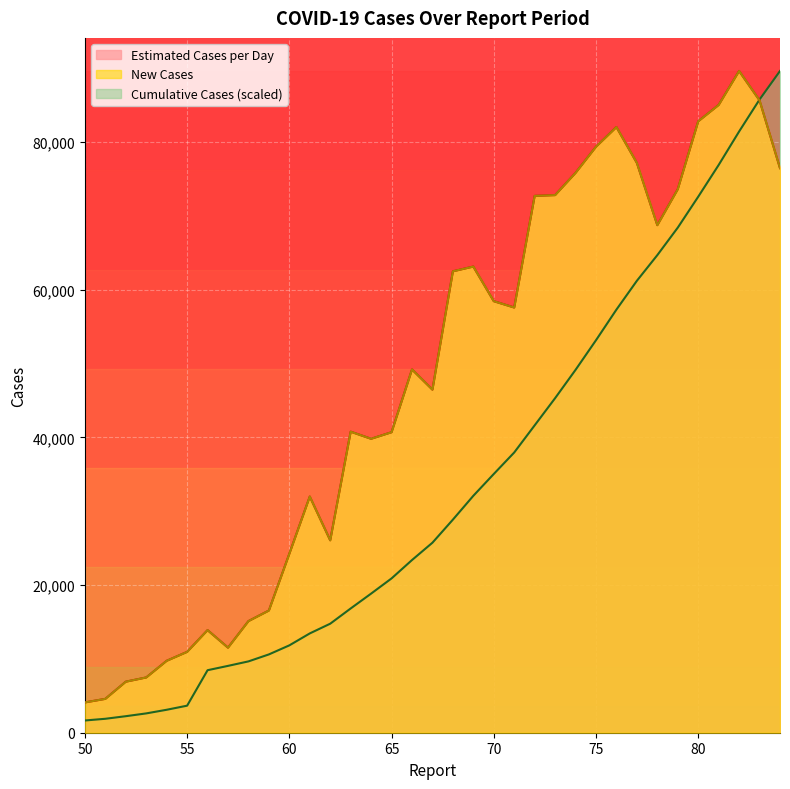

After their last crossing, which series has the higher values: New Cases or Cumulative Cases (scaled)?

Cumulative Cases (scaled)